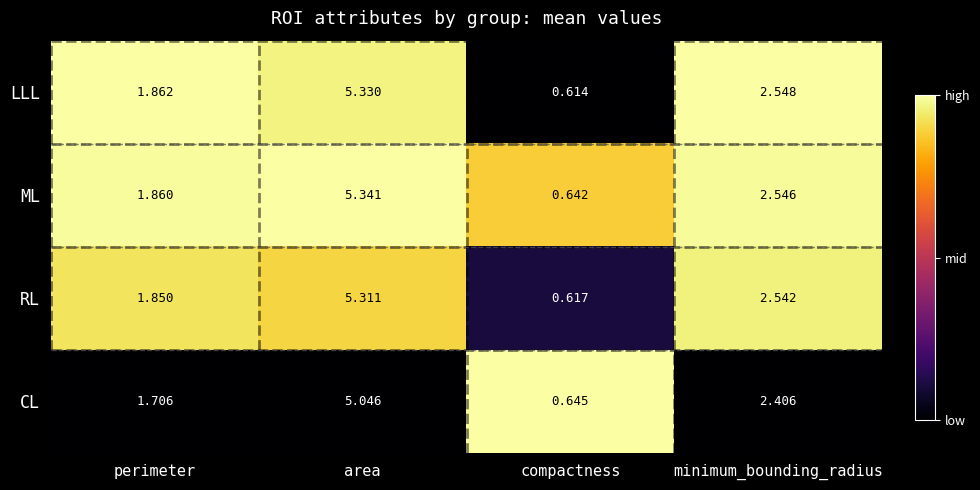

What is the total value across all series at minimum_bounding_radius?

10.0